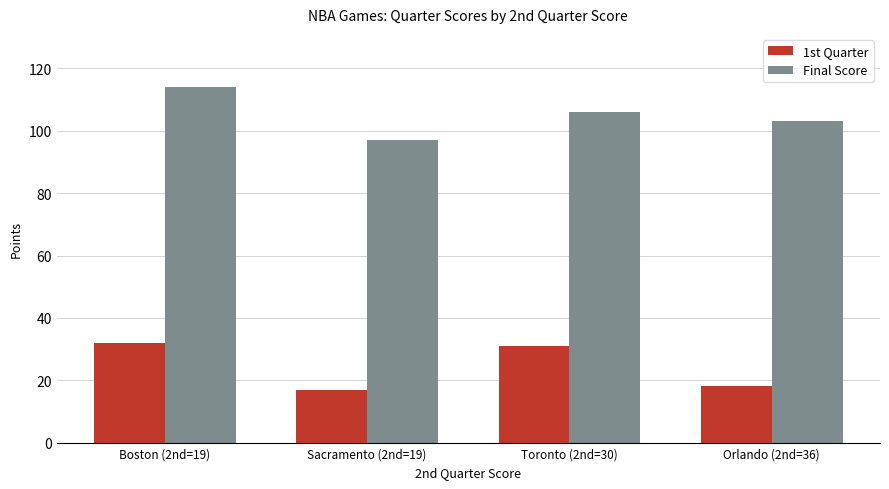

At which label does Final Score reach its peak?

Boston (2nd=19)